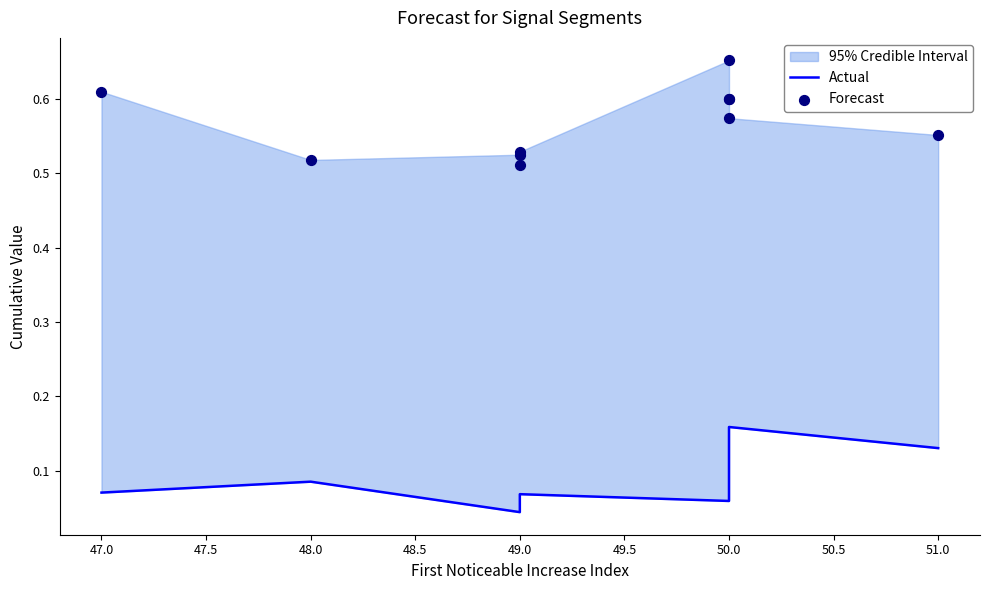

Which series has the widest spread of Y values?

Forecast